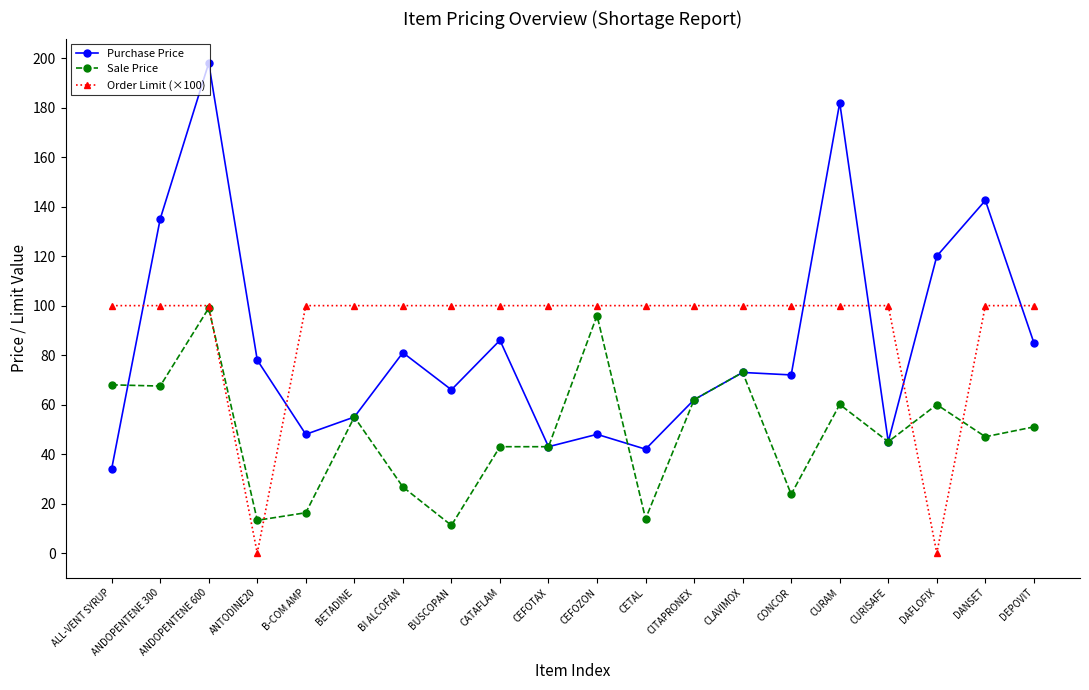

What is the label of the 11th point from the left?

CEFOZON